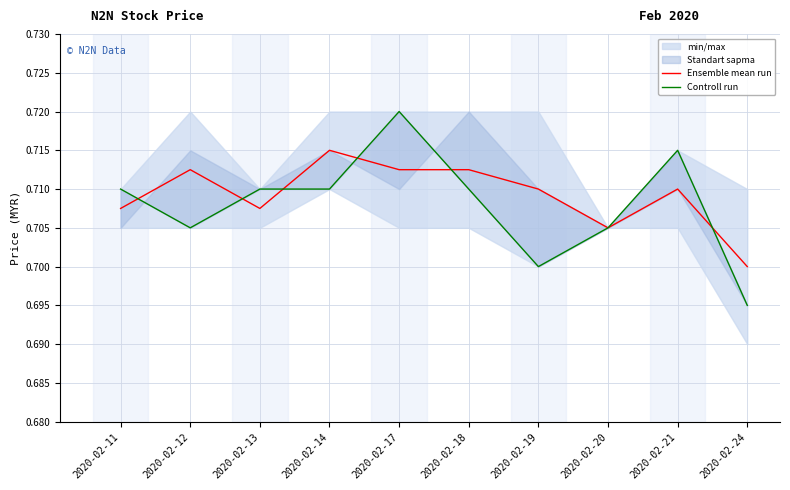

True or false: Ensemble mean run and Controll run cross at least once.

True